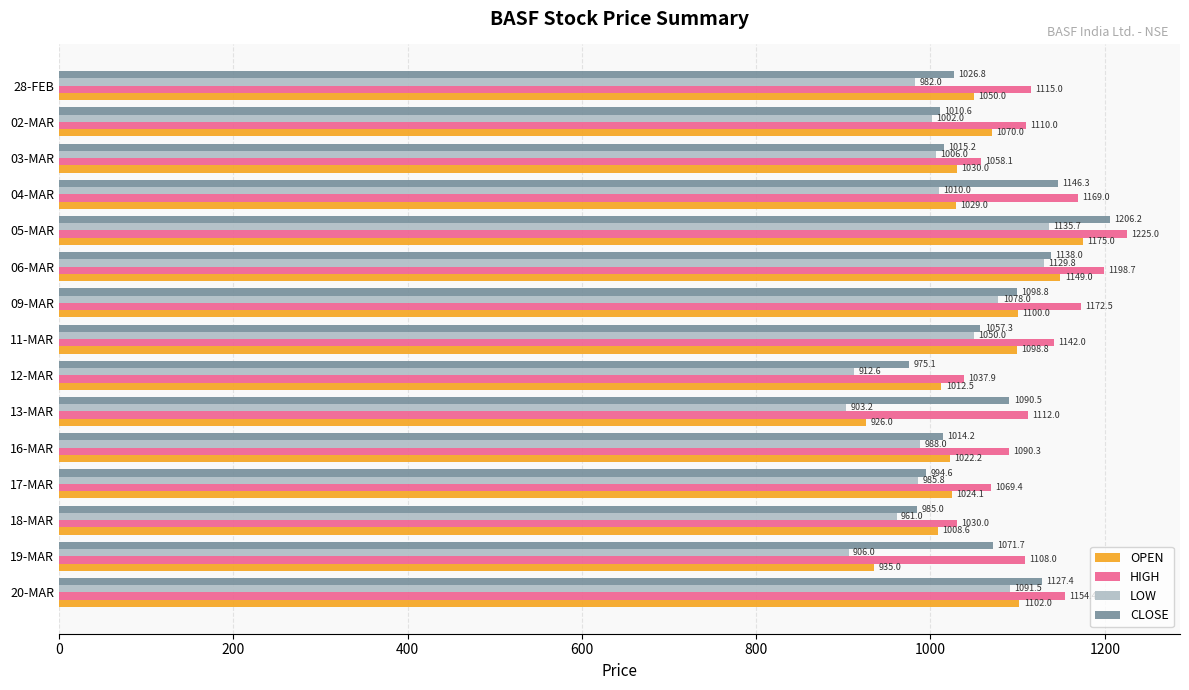

At which category is the sum across all series the highest?

05-MAR